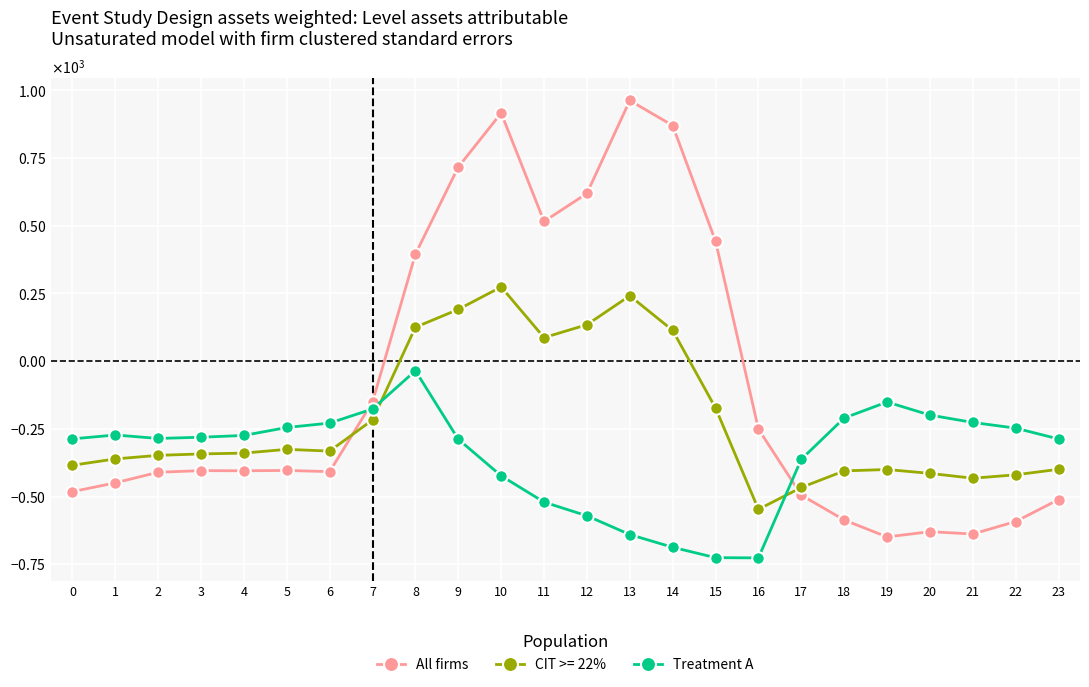

What is the difference between the second highest and minimum values in the All firms series?

1565.4